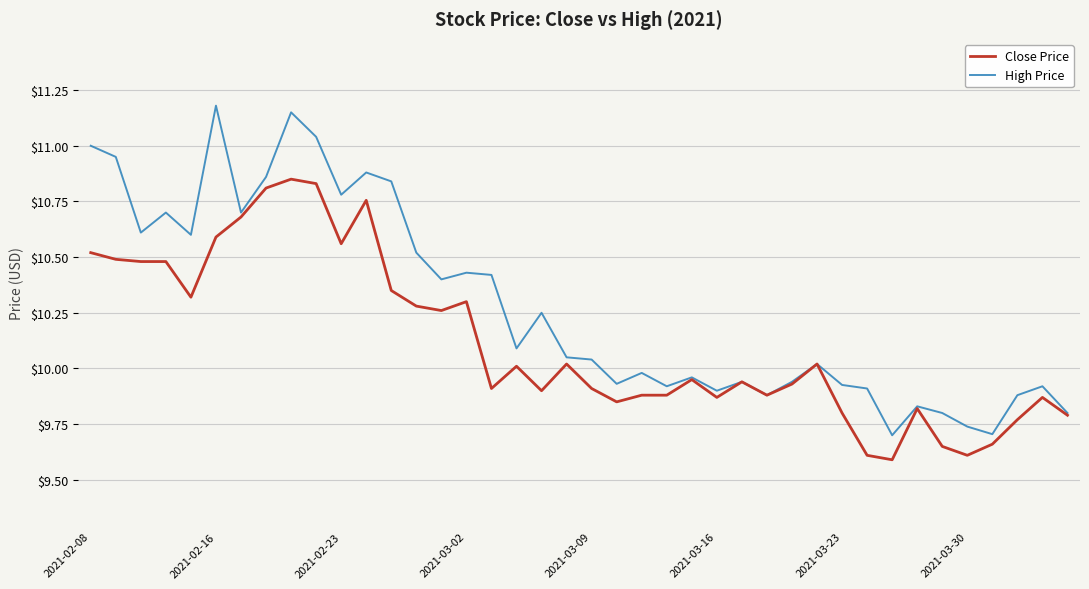

What is the smallest value displayed?

9.6